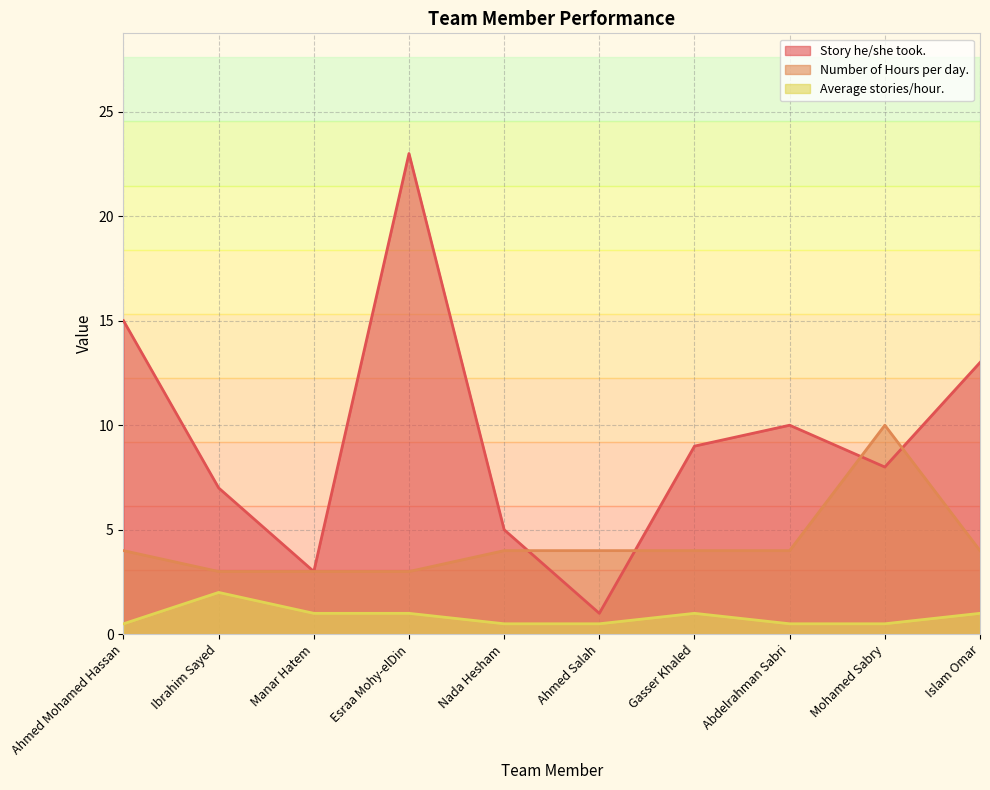

Where is the first local maximum for Average stories/hour.?

Ibrahim Sayed